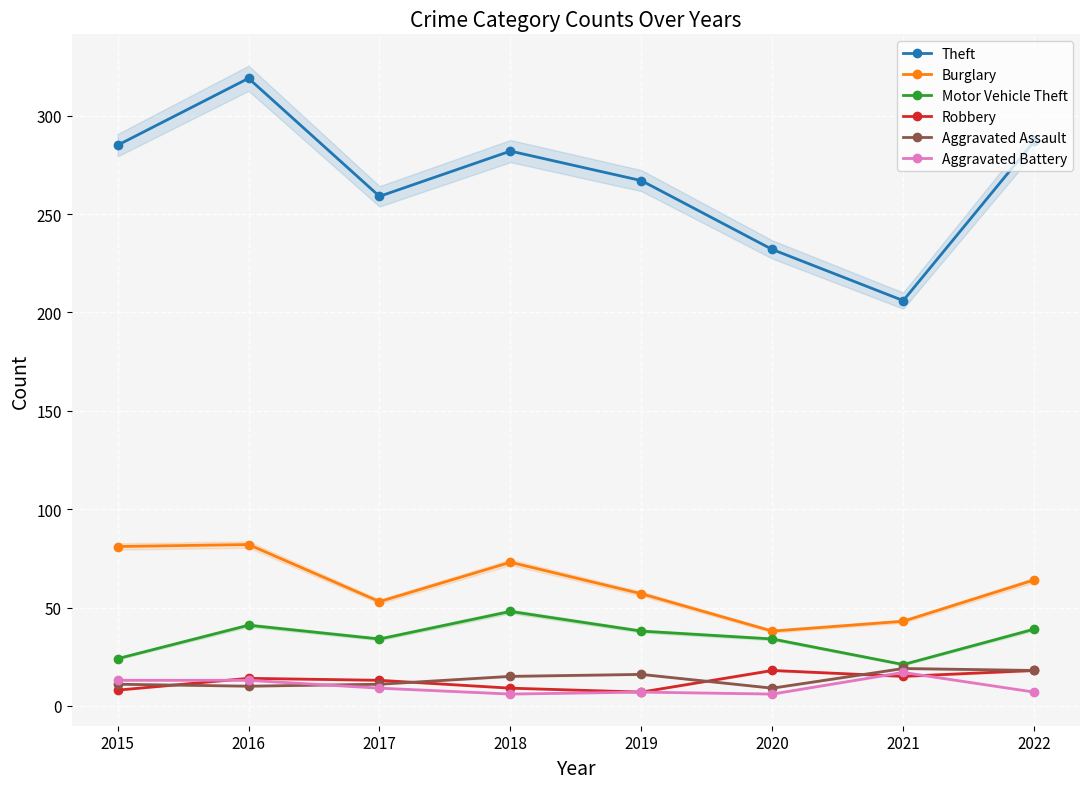

At which category does Robbery reach its first local peak?

2016